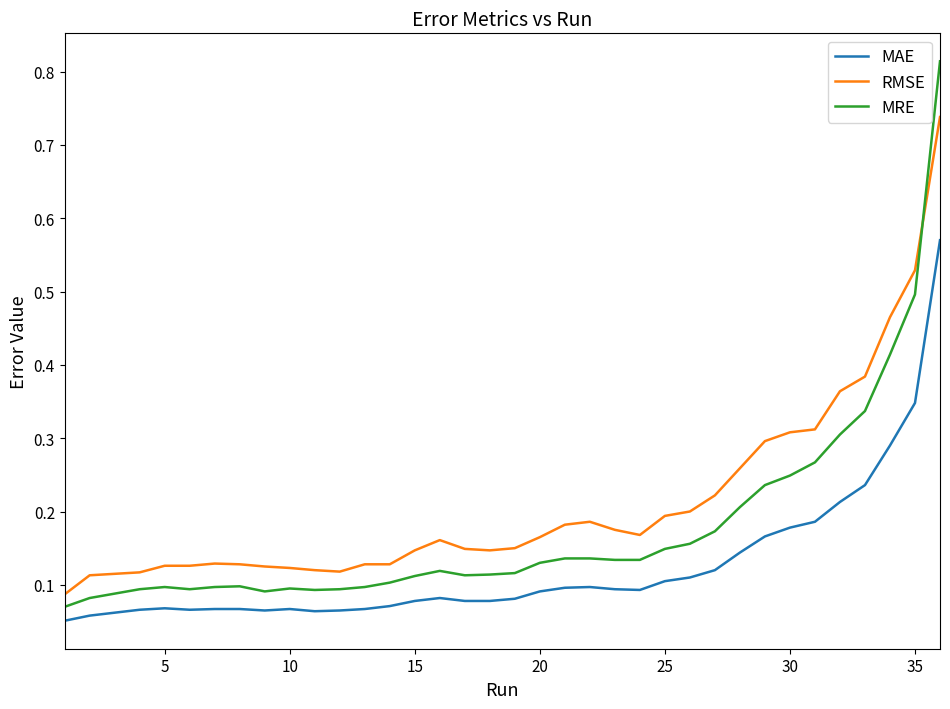

List the series in order of their peak value, lowest first.

MAE, RMSE, MRE